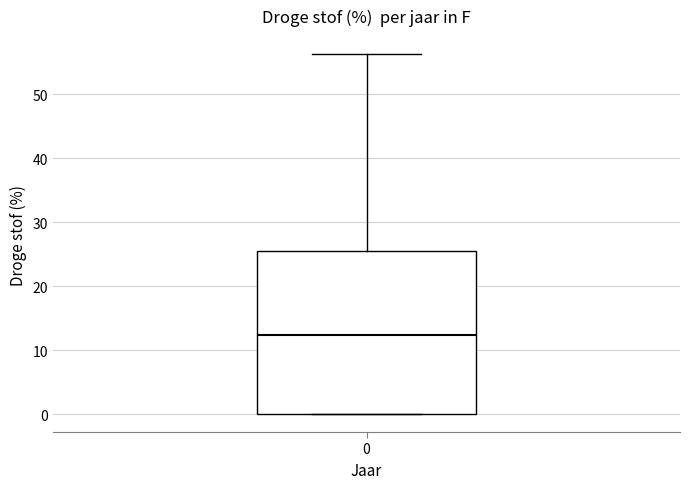

Transcribe this box plot: give where the median line is, the range the box spans, and where the two whiskers end, as read against the y-axis. The values are not printed on the chart, so give them approximately, as read against the axis.

median 12, box 0 to 25, whiskers 0 to 56